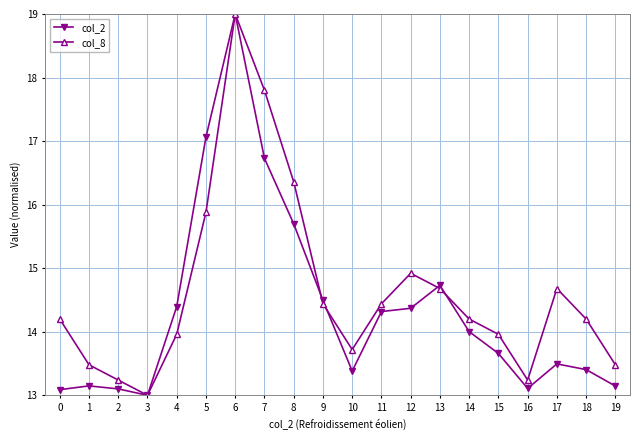

Read the col_8 value at 14.

14.2